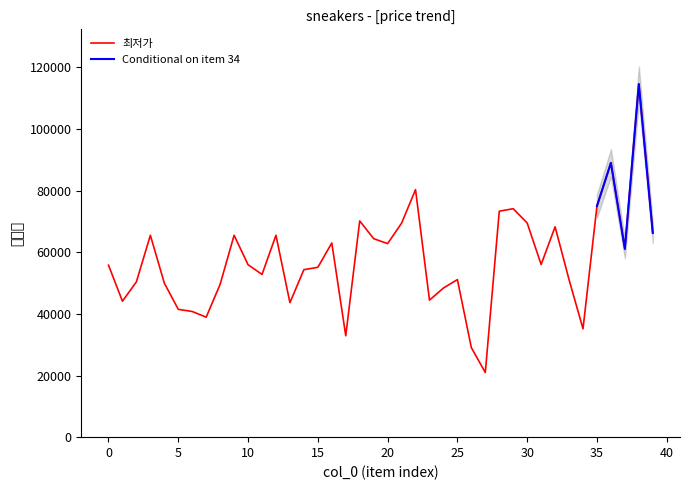

What value does the data have at 36?

89000